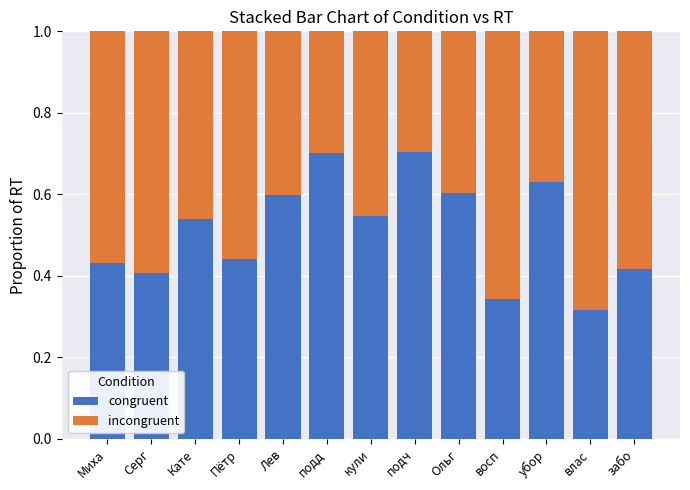

How many congruent values are between 0 and 1?

13